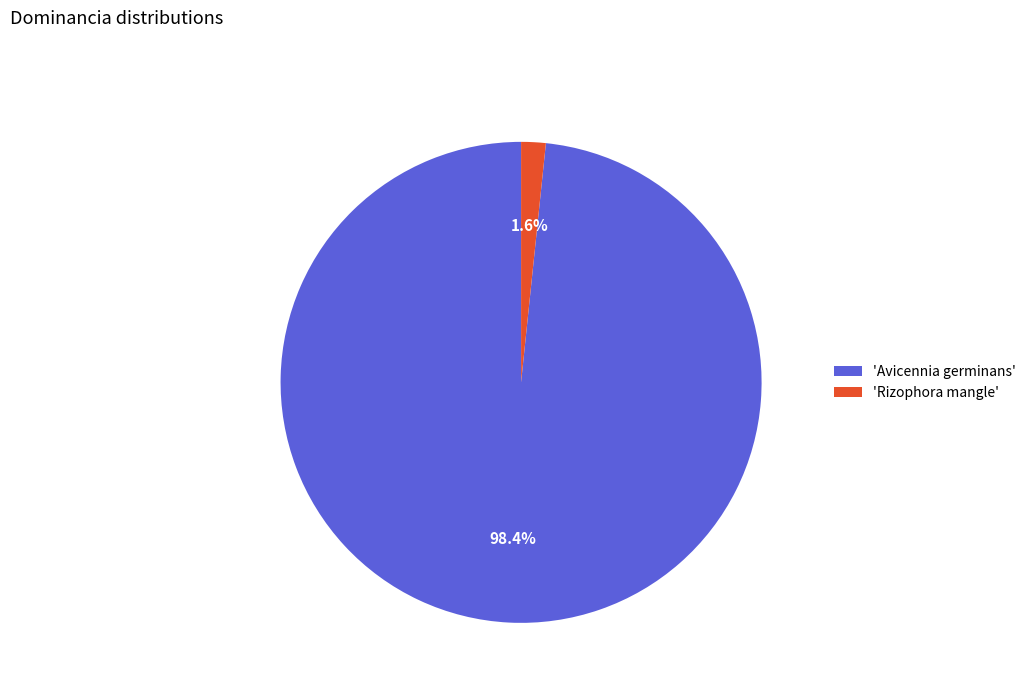

Which category has the biggest portion of the pie?

'Avicennia germinans'